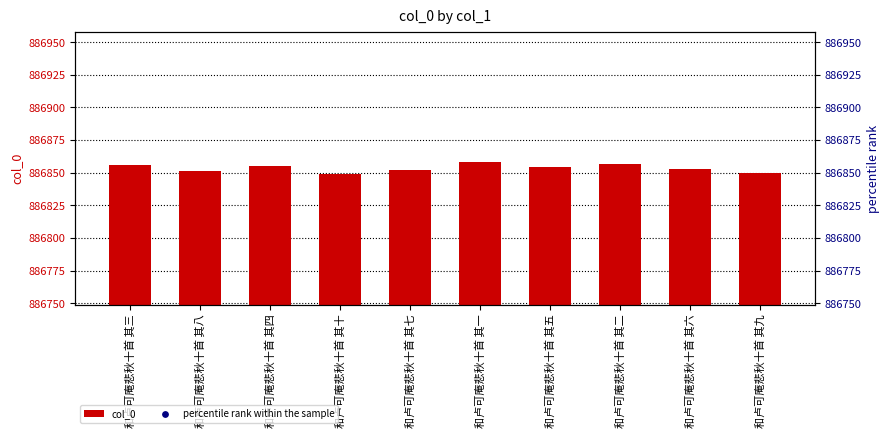

Which series contains the lowest Y value?

percentile rank within the sample